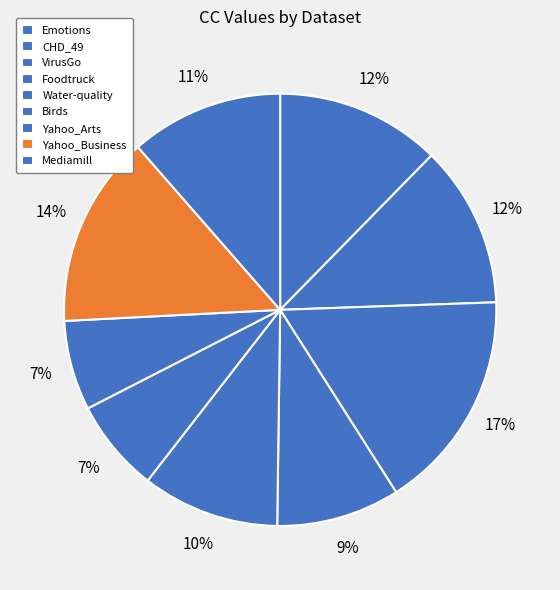

Is Emotions the majority of the pie?

No